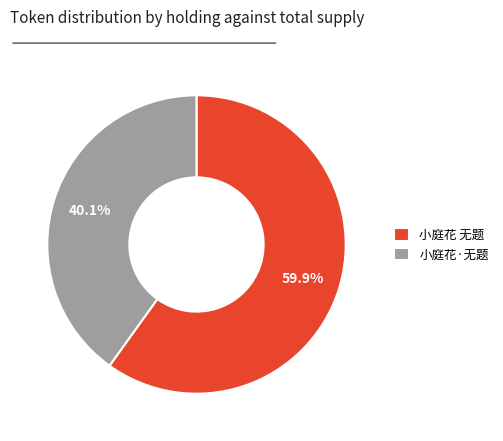

What is the smallest slice in the pie chart?

小庭花·无题